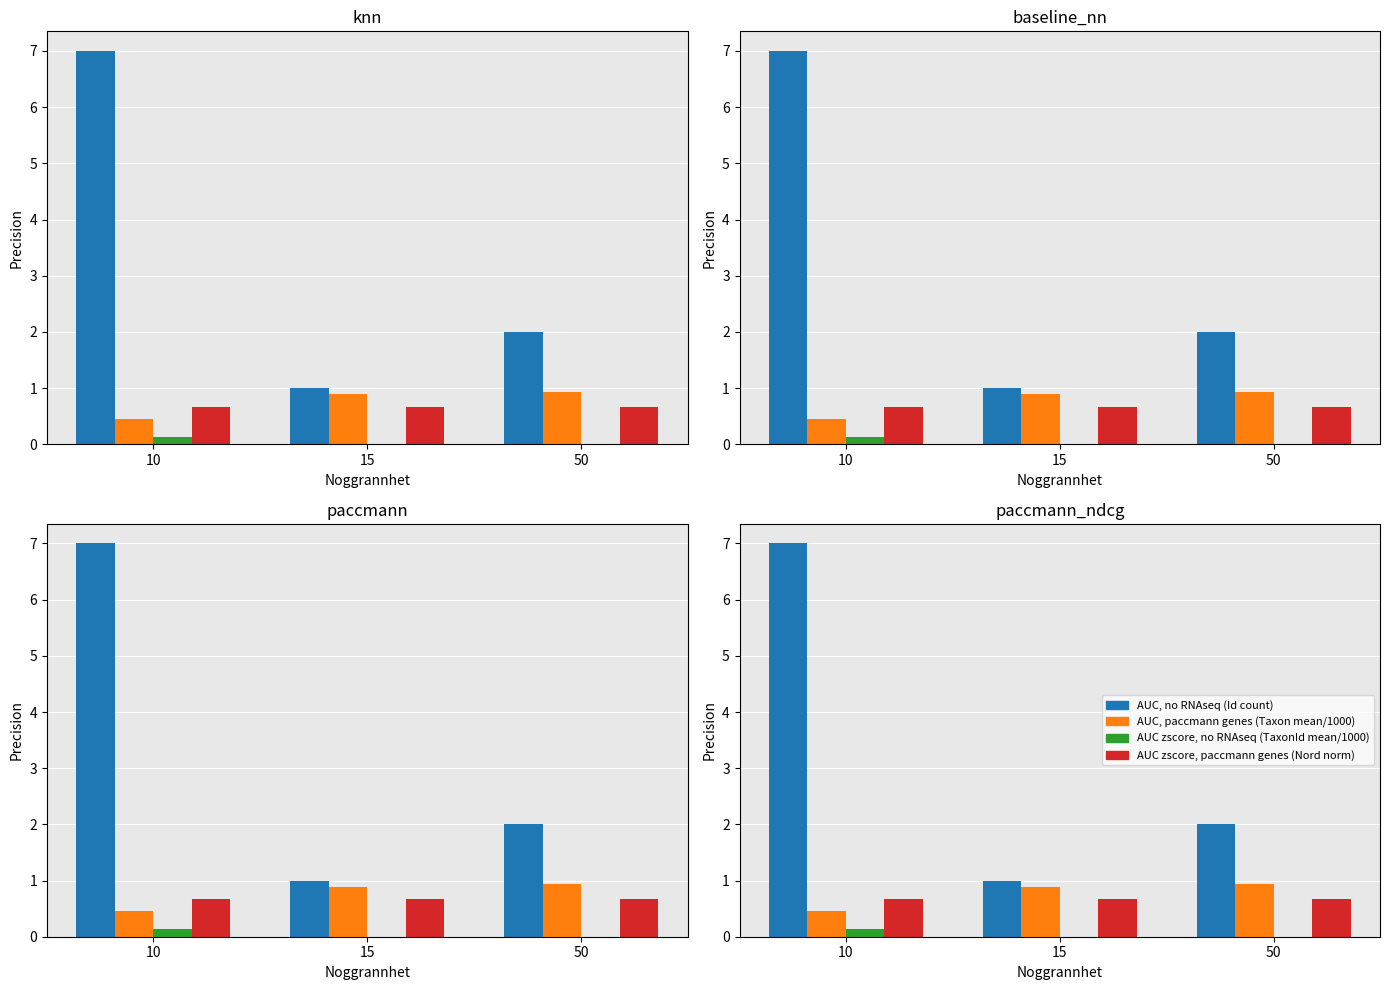

Is the value of AUC, paccmann genes (Taxon mean/1000) at 50 greater than the value of AUC zscore, no RNAseq (TaxonId mean/1000) at 10?

Yes